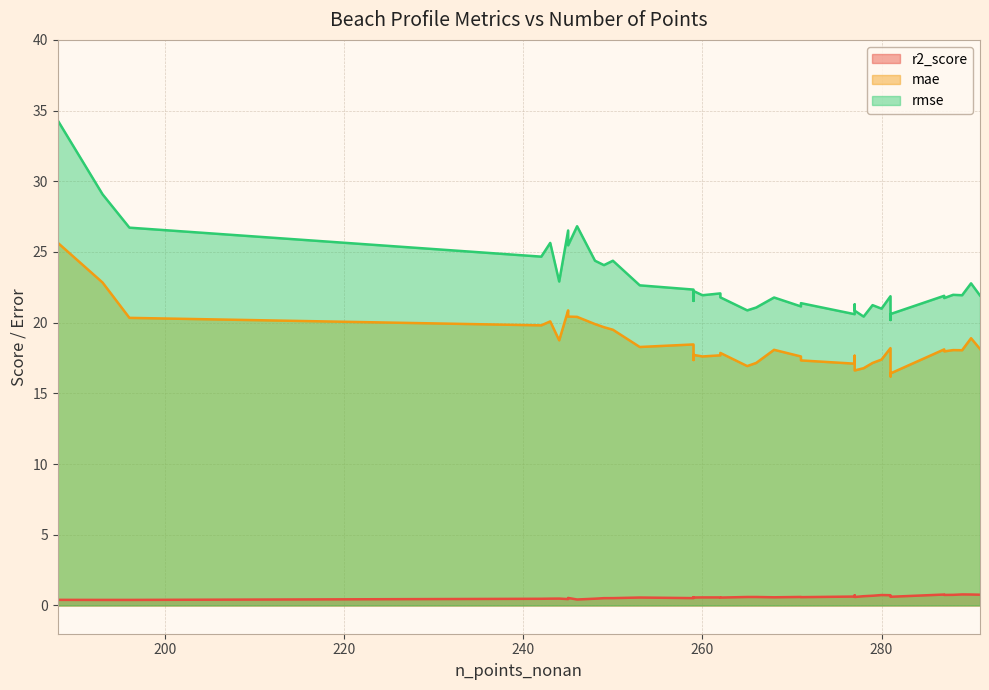

How many lines are shown in the chart?

3